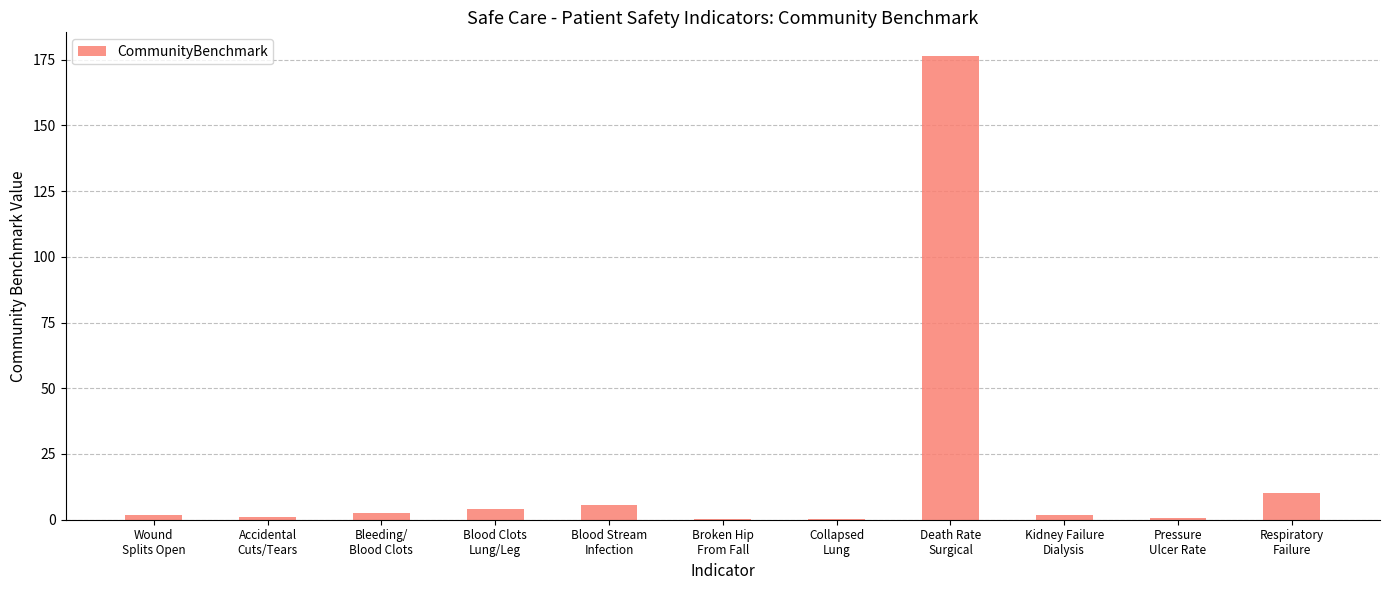

What is the sum of all values?

204.4